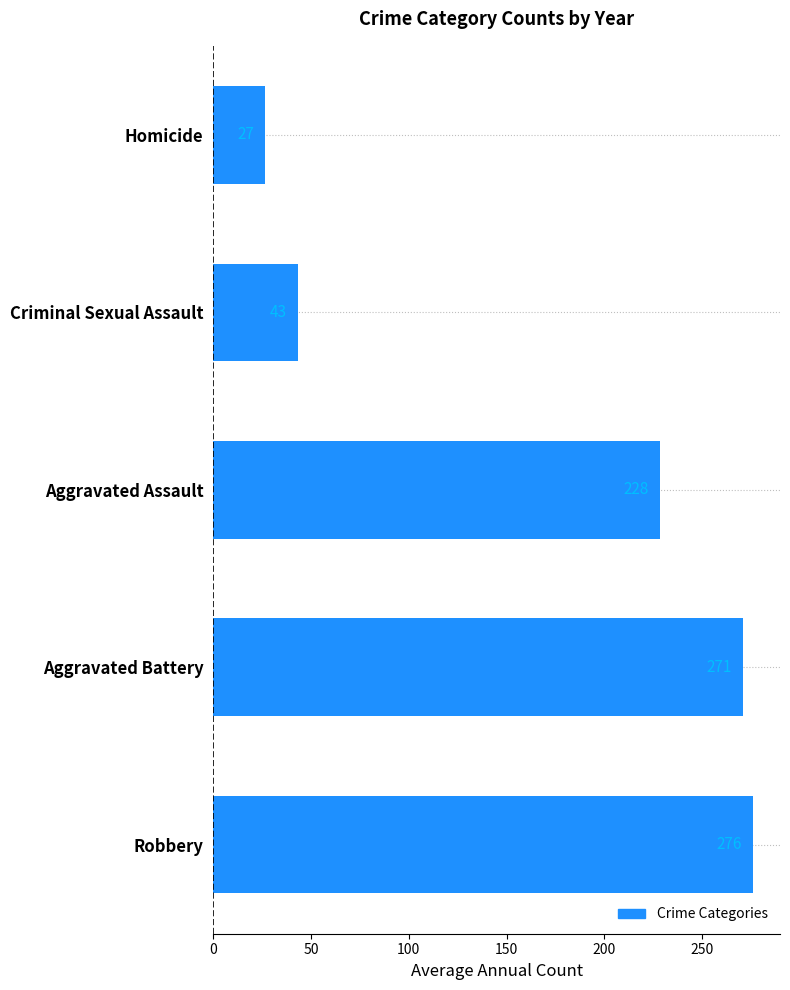

Which has a higher value, Robbery or Aggravated Battery?

Robbery